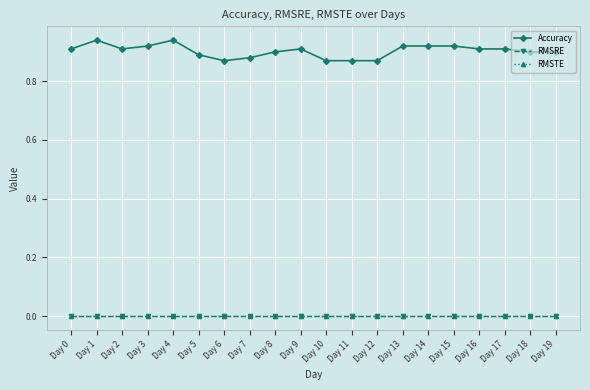

The RMSTE series shows 0.0 at Day 14. True or false?

True